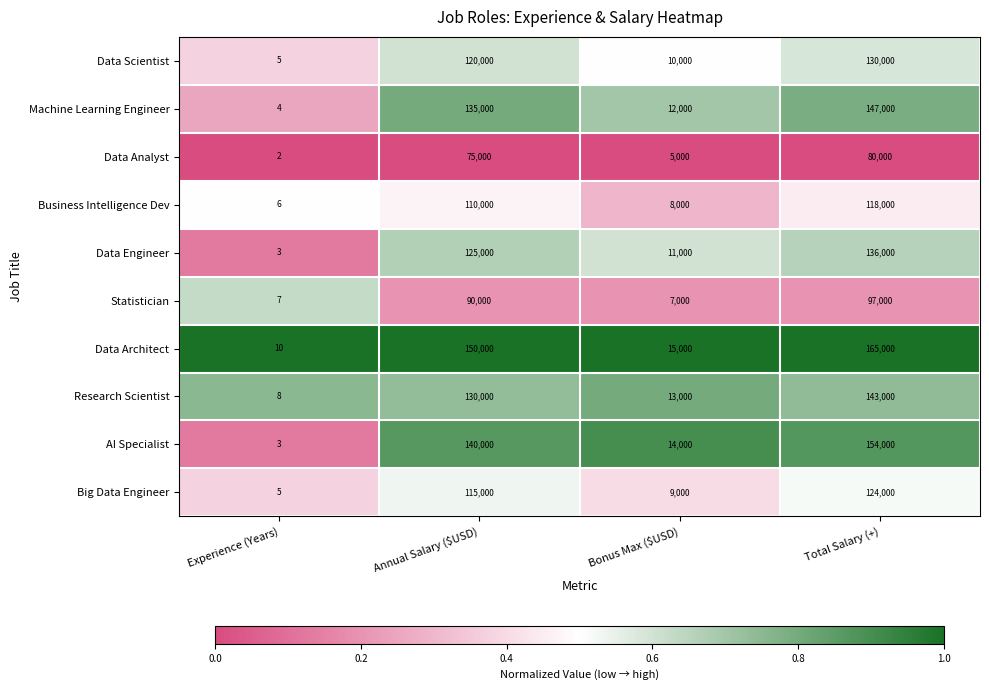

What is the average value of the Business Intelligence Dev series?

59002